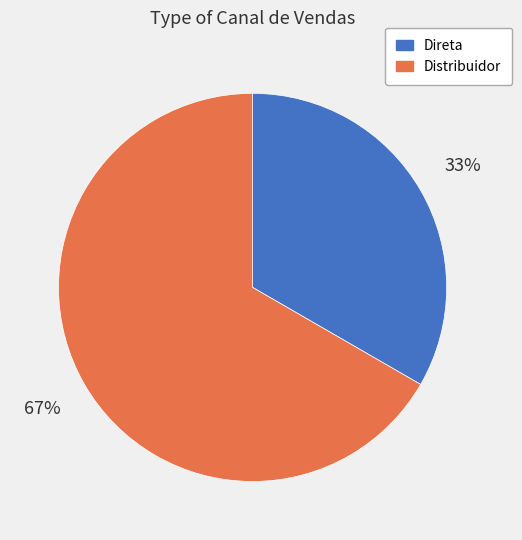

Between Direta and Distribuidor, which is larger?

Distribuidor